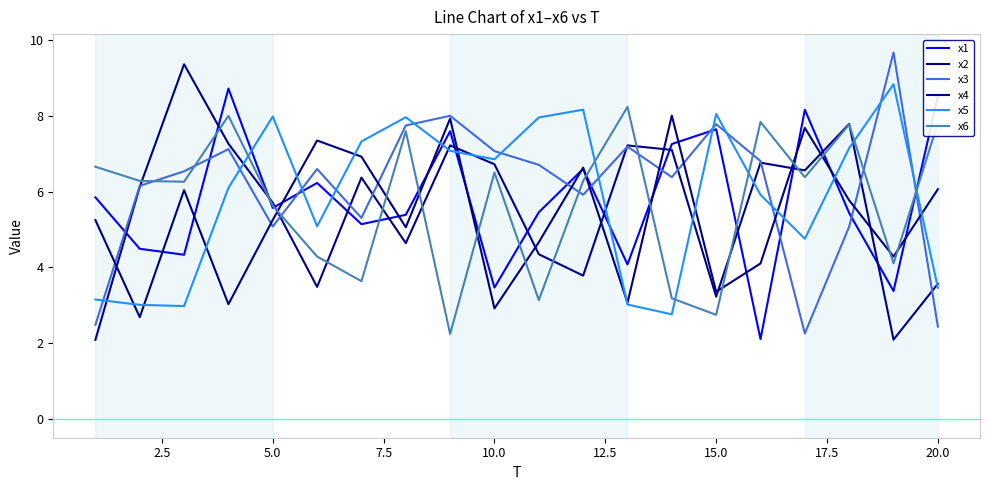

Which series has the largest range (max minus min)?

x3